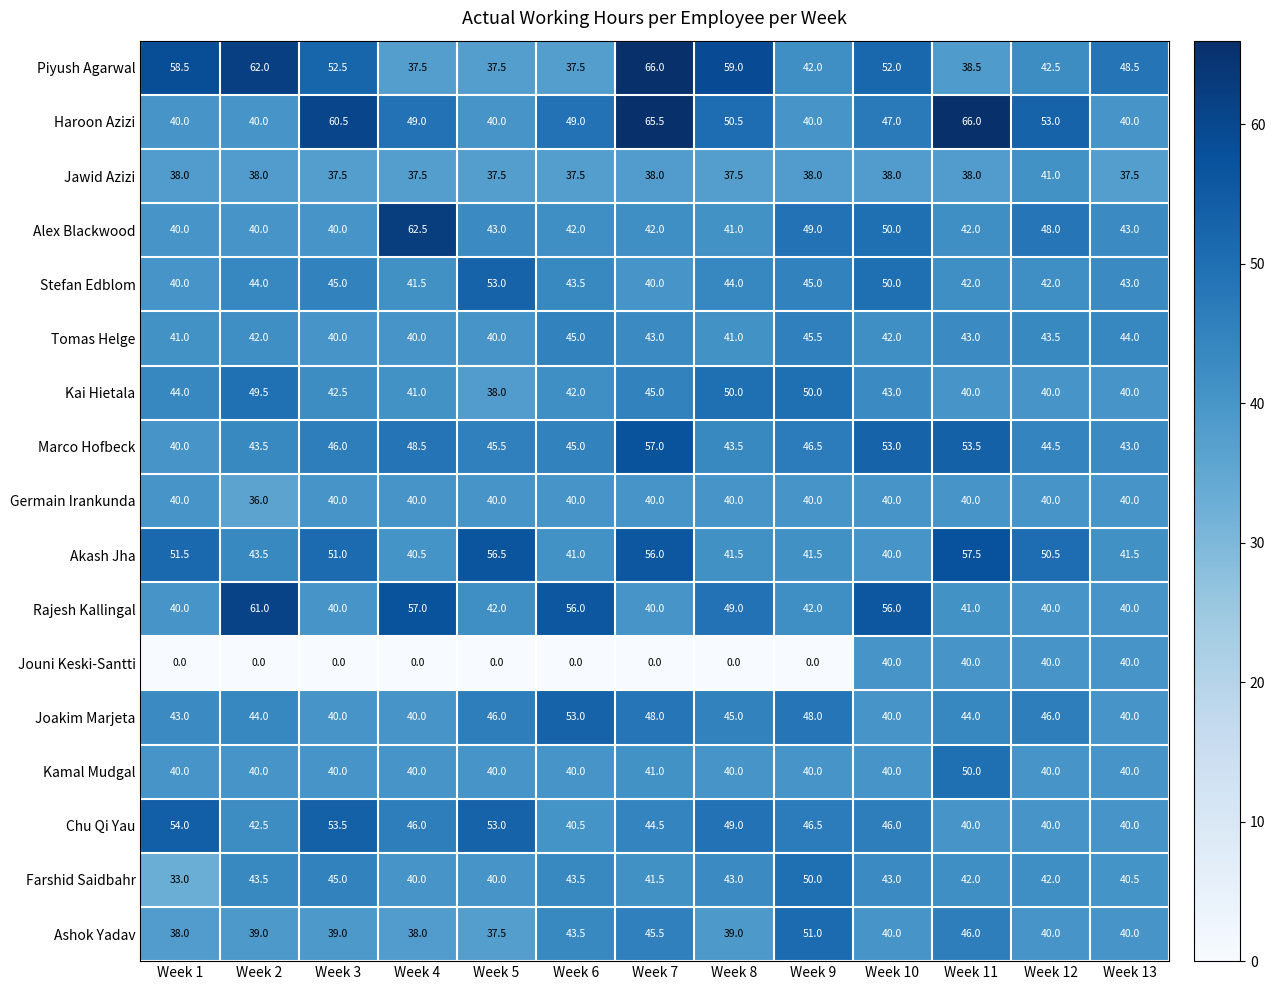

What value does the Tomas Helge series have at Week 12?

43.5